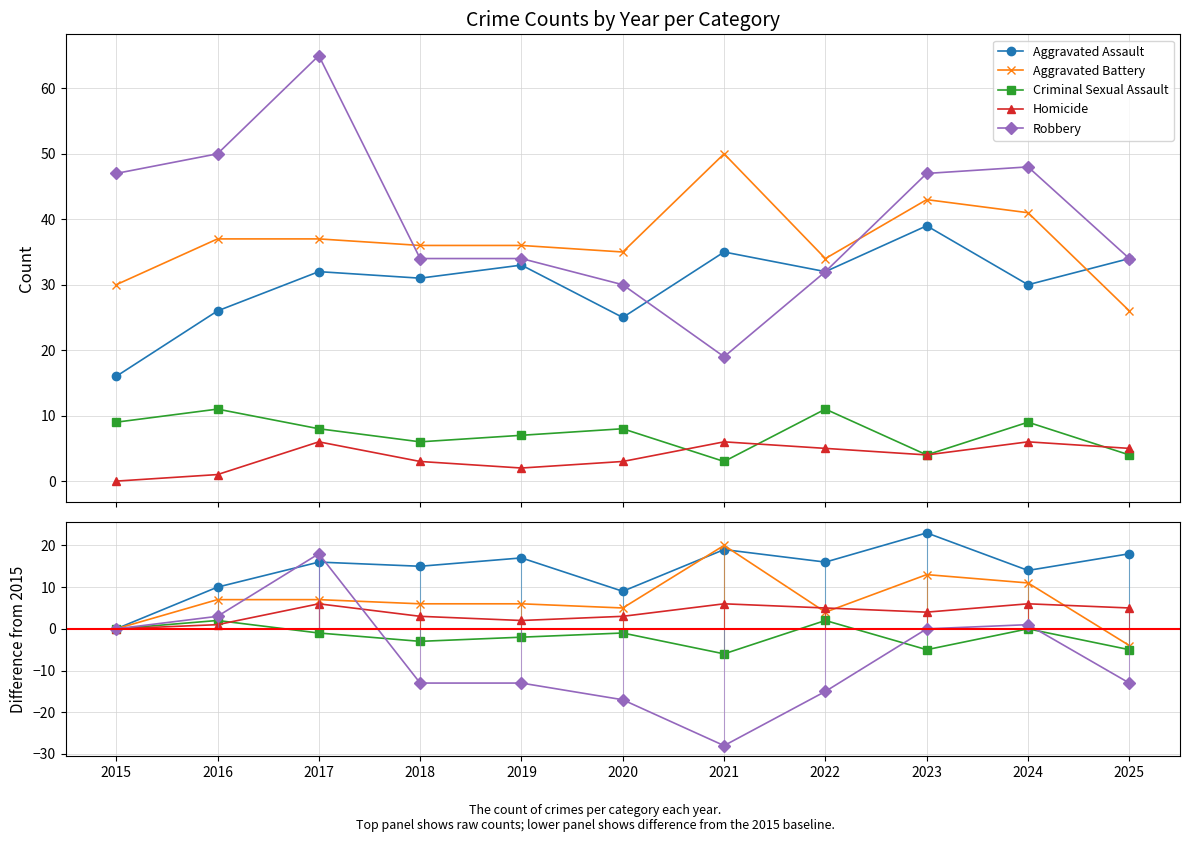

Which label corresponds to the smallest value in the chart?

2021